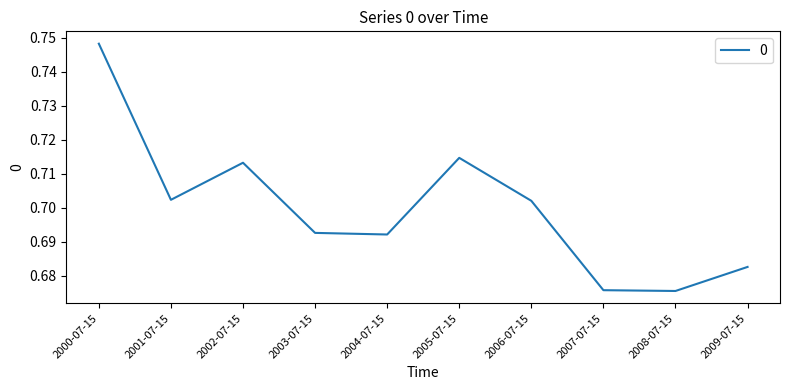

True or false: the data shows 0.4 at 2008-07-15.

False